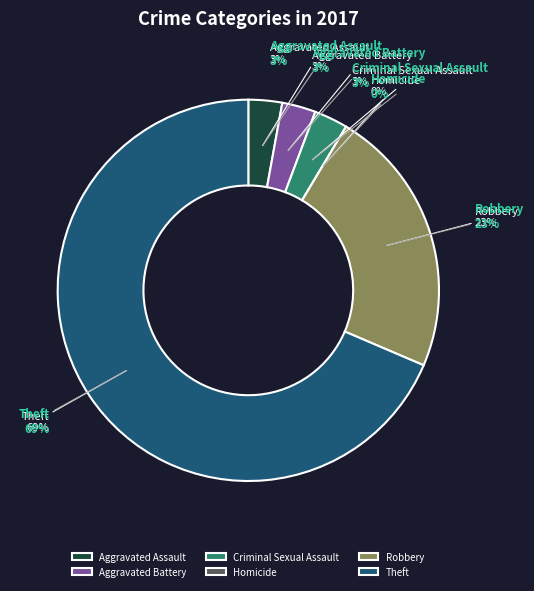

What percentage do Criminal Sexual Assault and Aggravated Assault together represent?

5.7%